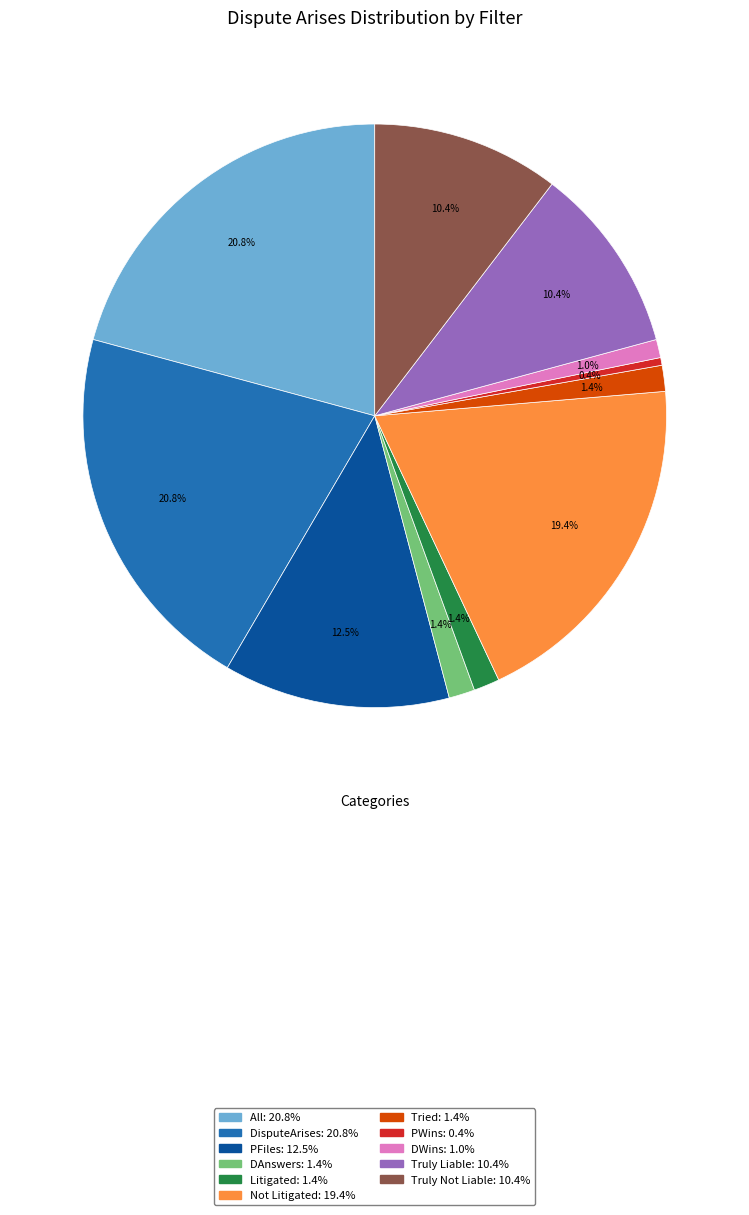

Is it true that DisputeArises is 31% of the pie?

False